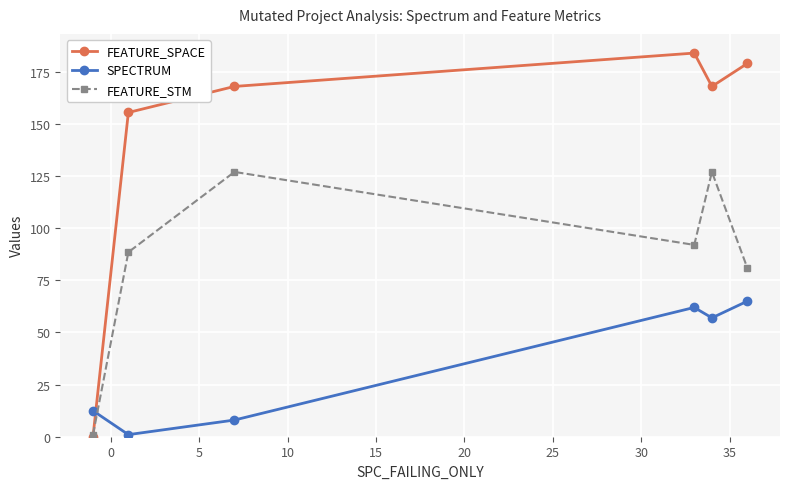

What is the value of the SPECTRUM point at the 4th from the left?

62.0